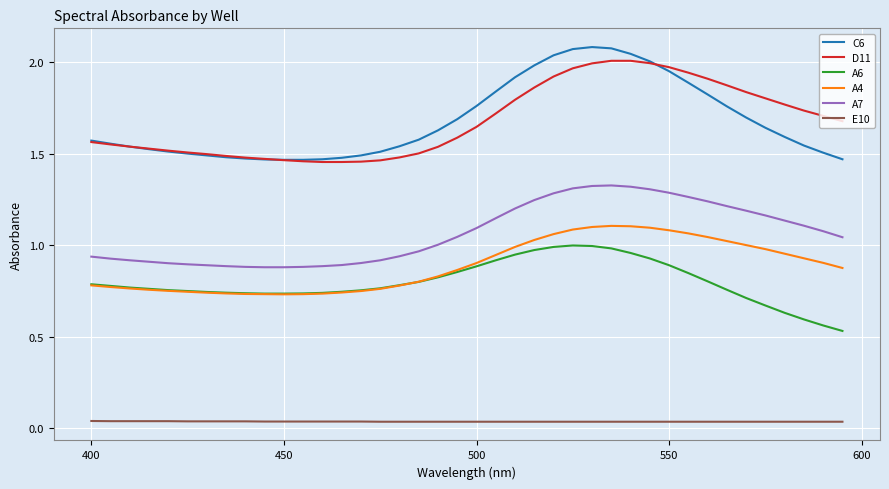

Which series has the largest range (max minus min)?

C6